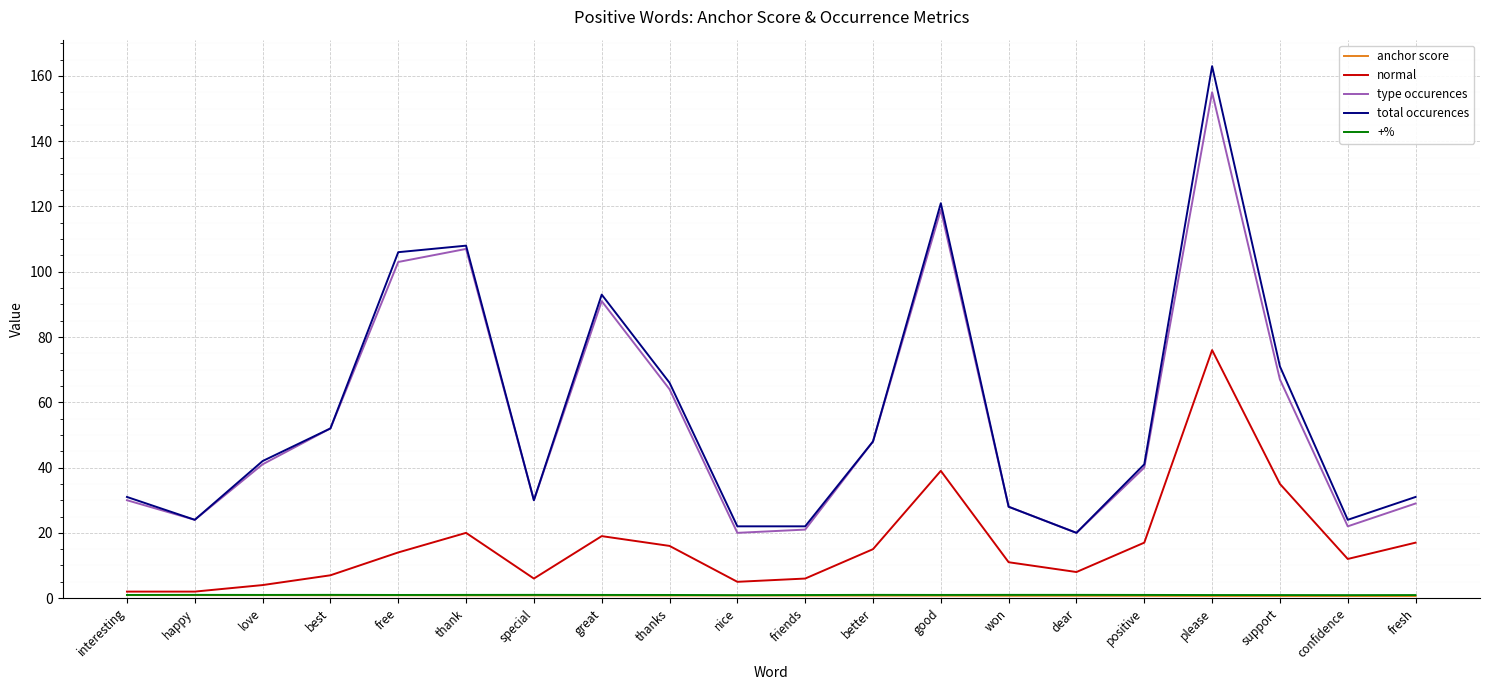

What is the approximate value of normal at dear?

8.0